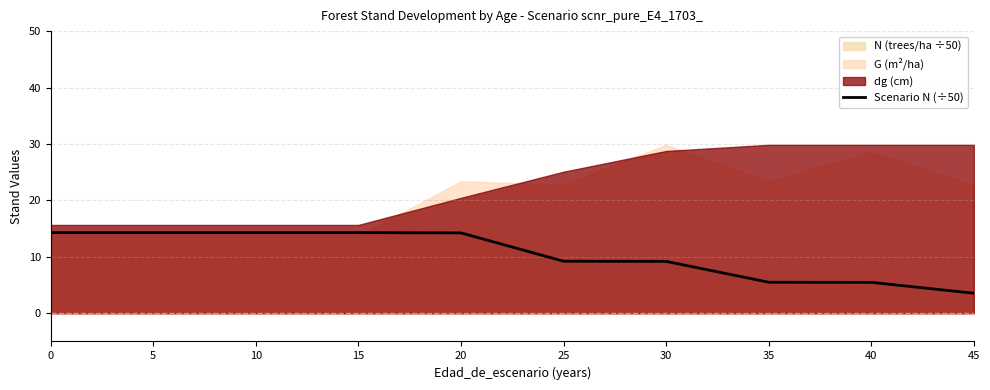

Reading left to right, transcribe all the data shown in this chart.

14.3	14.3	14.3	14.3	14.2	9.2	9.2	5.5	5.5	3.5